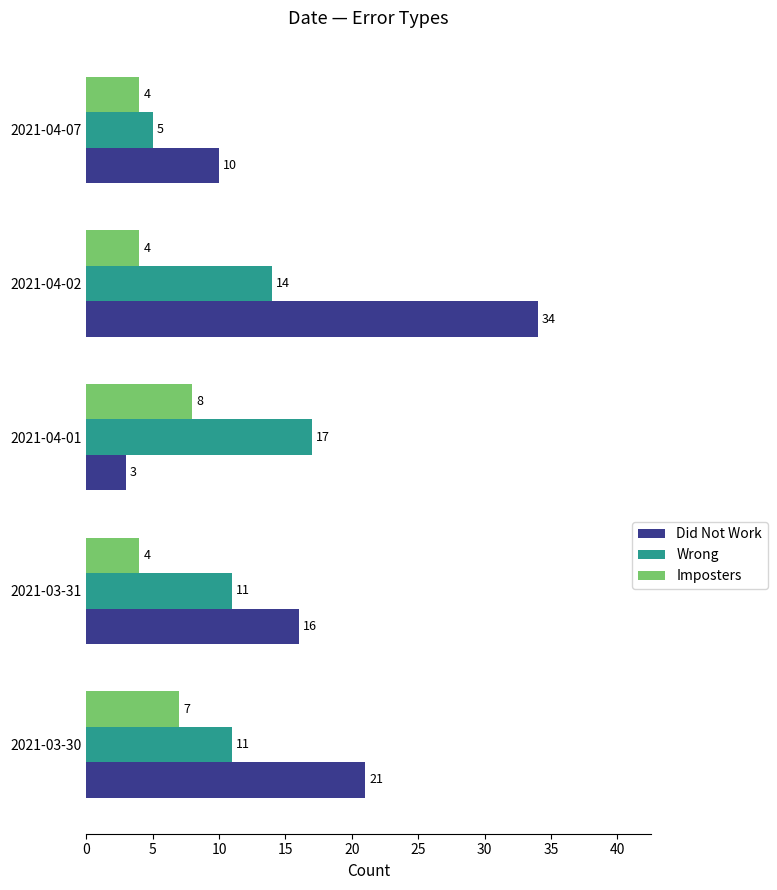

At which label does Imposters reach its peak?

2021-04-01